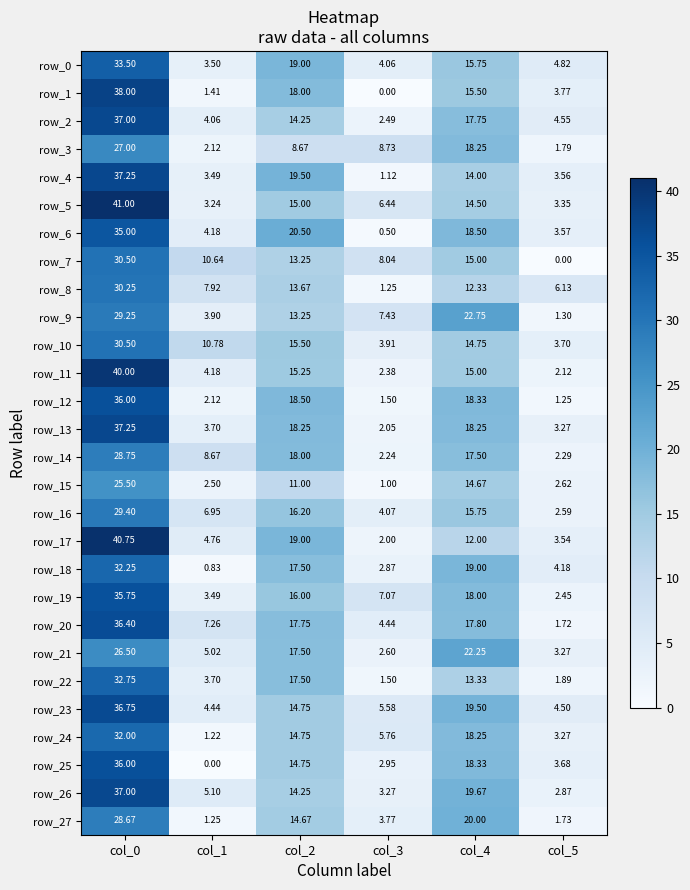

What is the difference between the maximum and minimum values in the row_26 series?

34.1